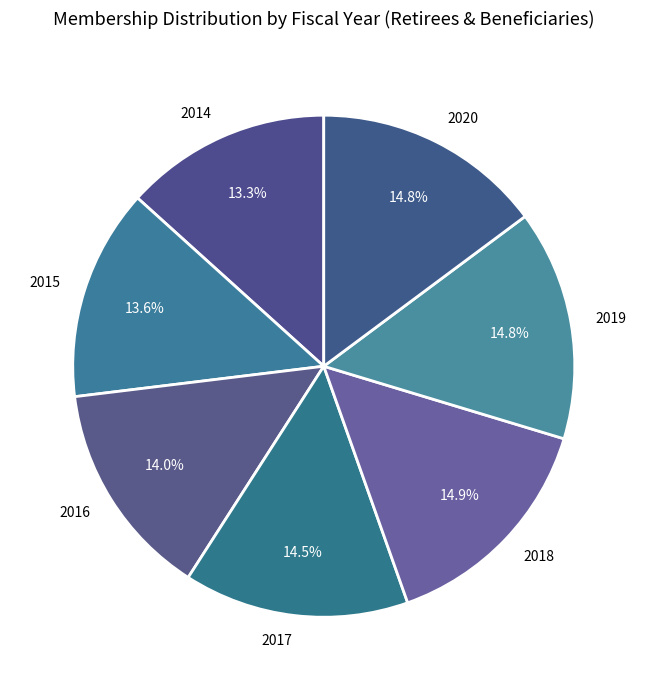

The 2019 slice represents 6% of the pie. True or false?

False